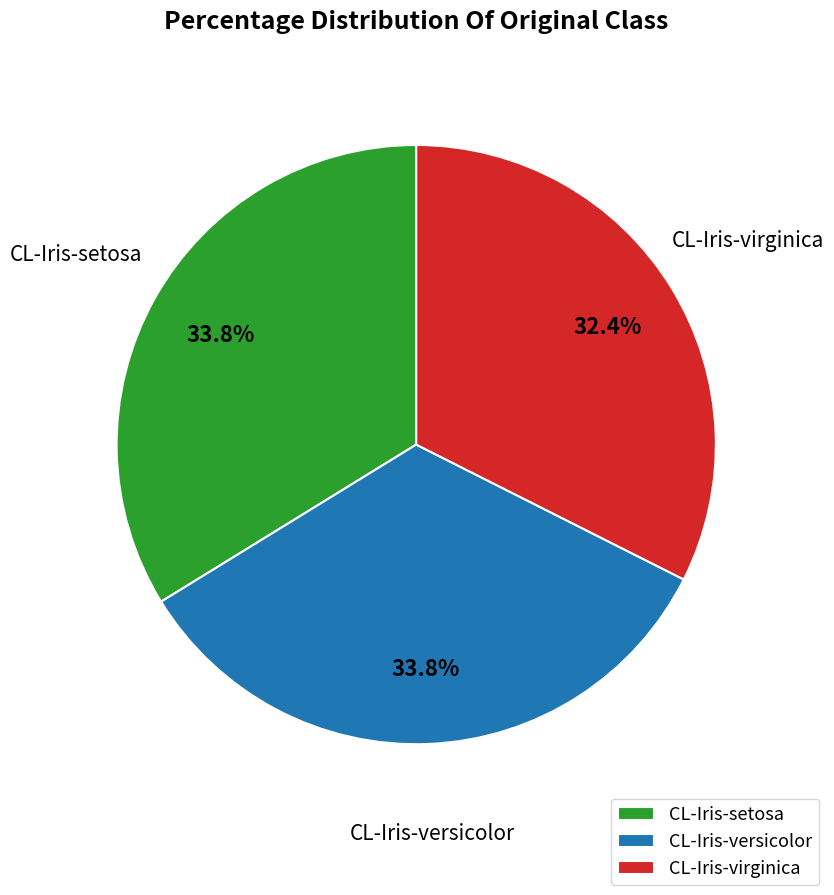

What percentage is the CL-Iris-setosa slice, to the nearest percent?

34%